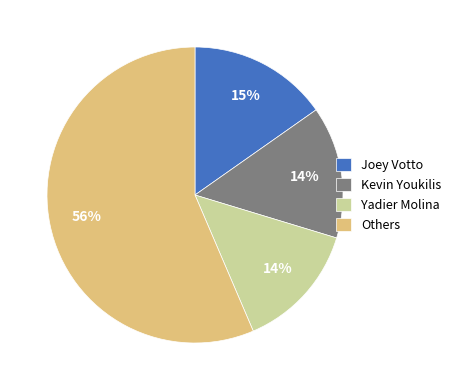

To the nearest percent, what is the difference between the Joey Votto and Kevin Youkilis slice percentages?

1%